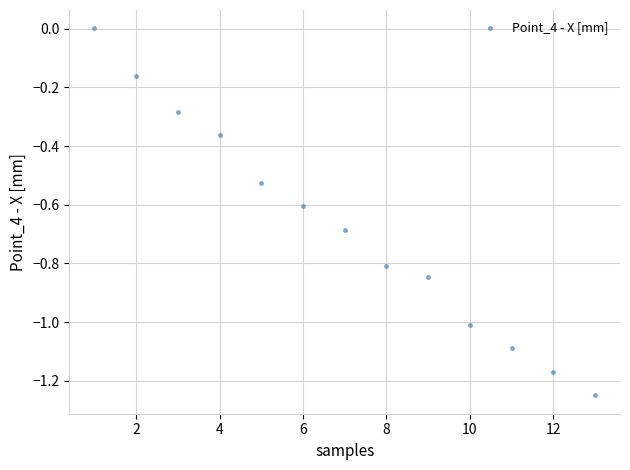

What is the range of X values (max minus min)?

12.0